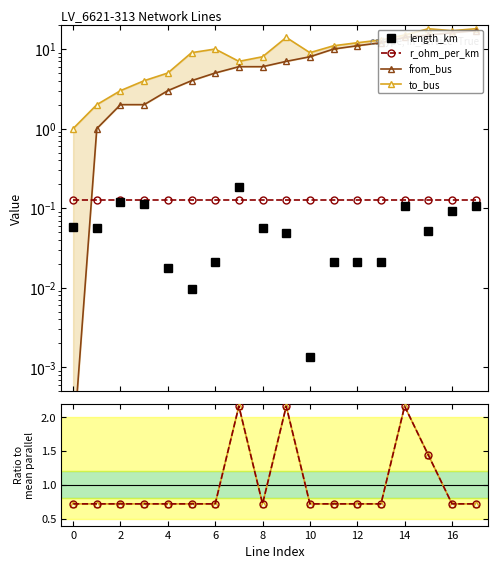

At 10, list the series in order from smallest to largest.

length_km, r_ohm_per_km, parallel ratio, from_bus, to_bus